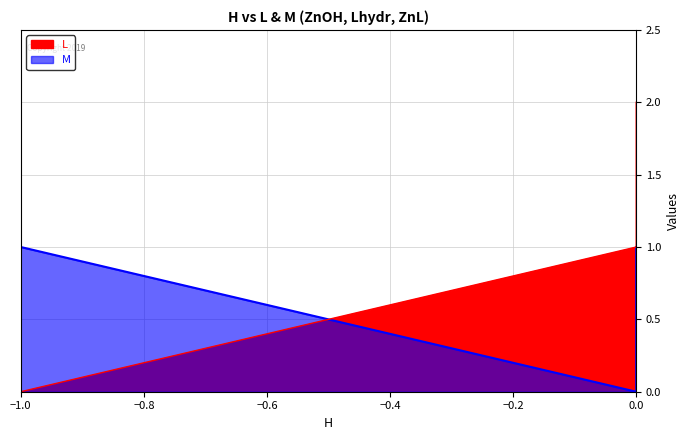

Does the chart display data point markers on the line(s)?

No